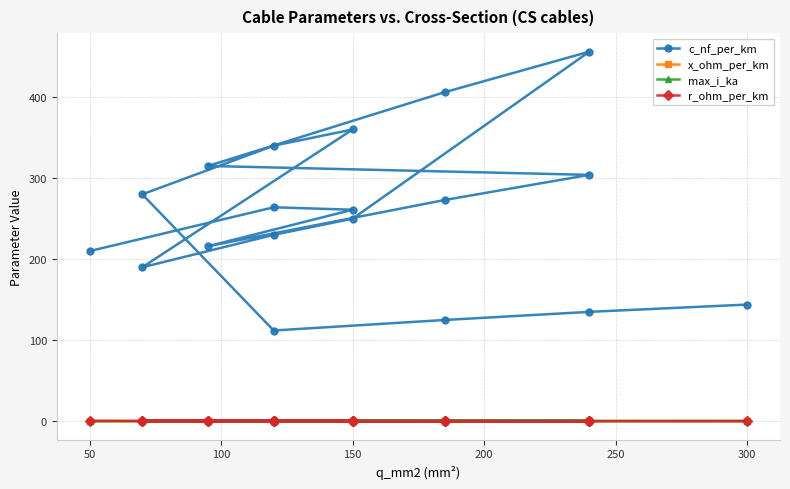

How many interior local valleys does the max_i_ka series have?

4